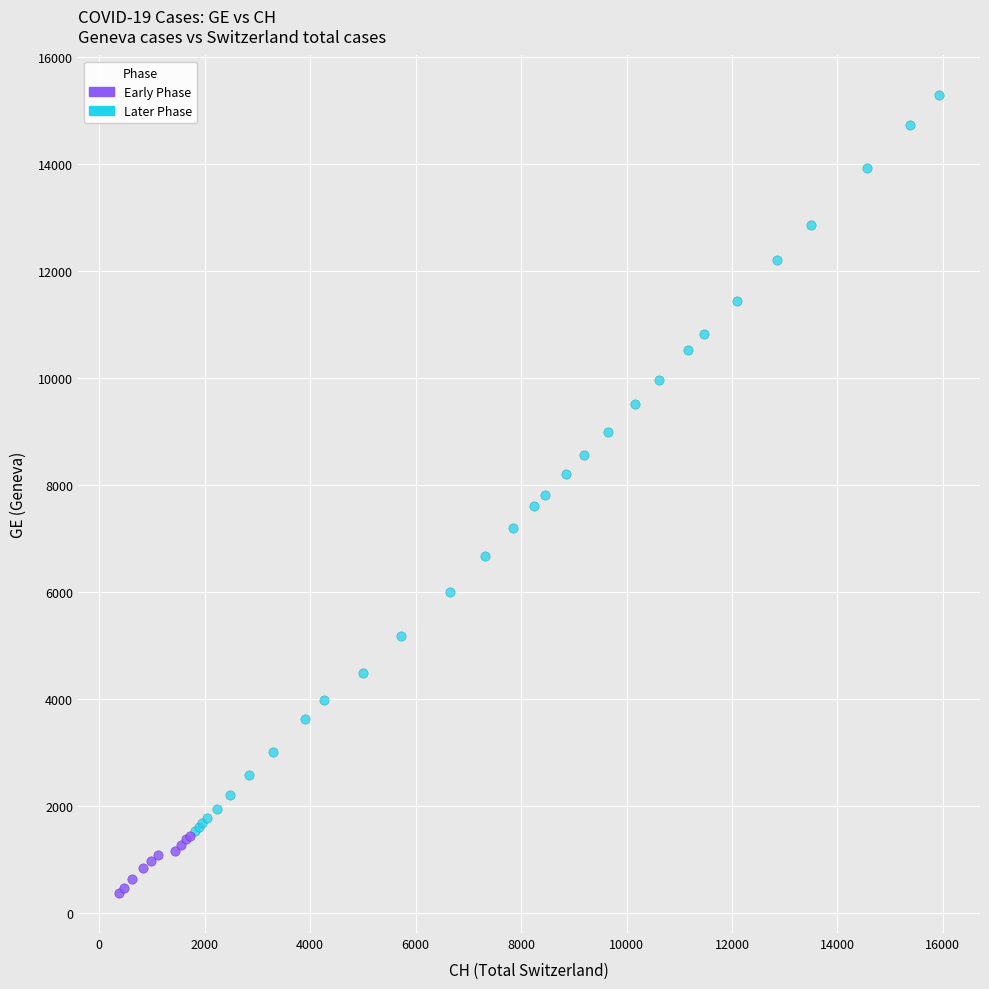

Which series has the widest spread of Y values?

Later Phase